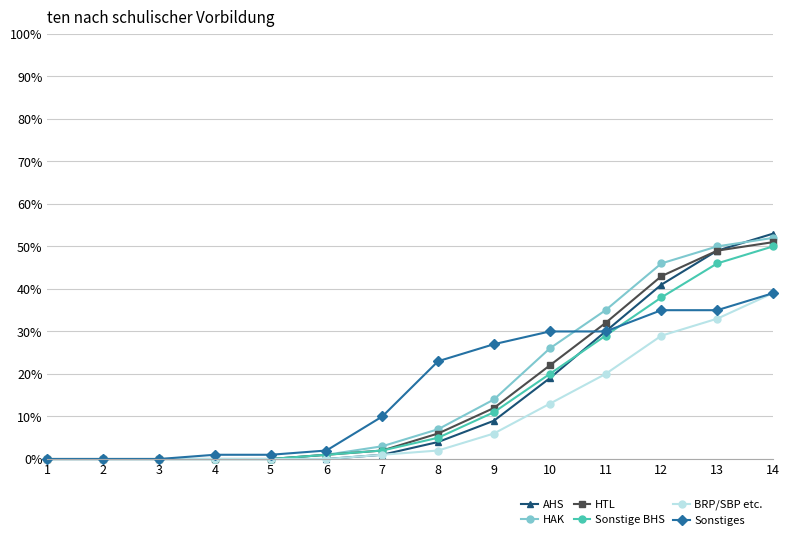

What is the difference between the AHS values at 12 and 6?

0.4